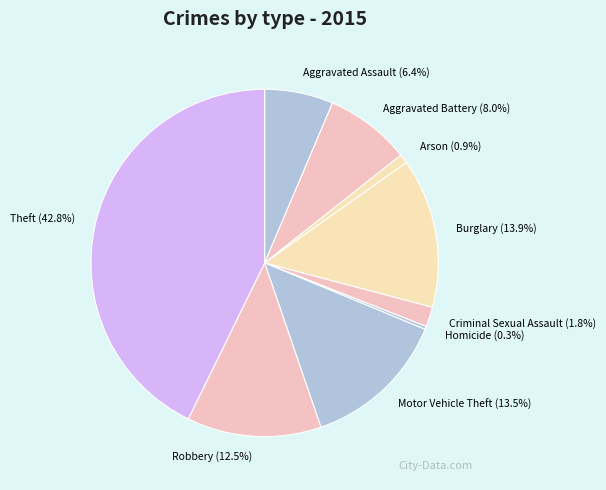

Which has a higher value, Motor Vehicle Theft or Aggravated Battery?

Motor Vehicle Theft